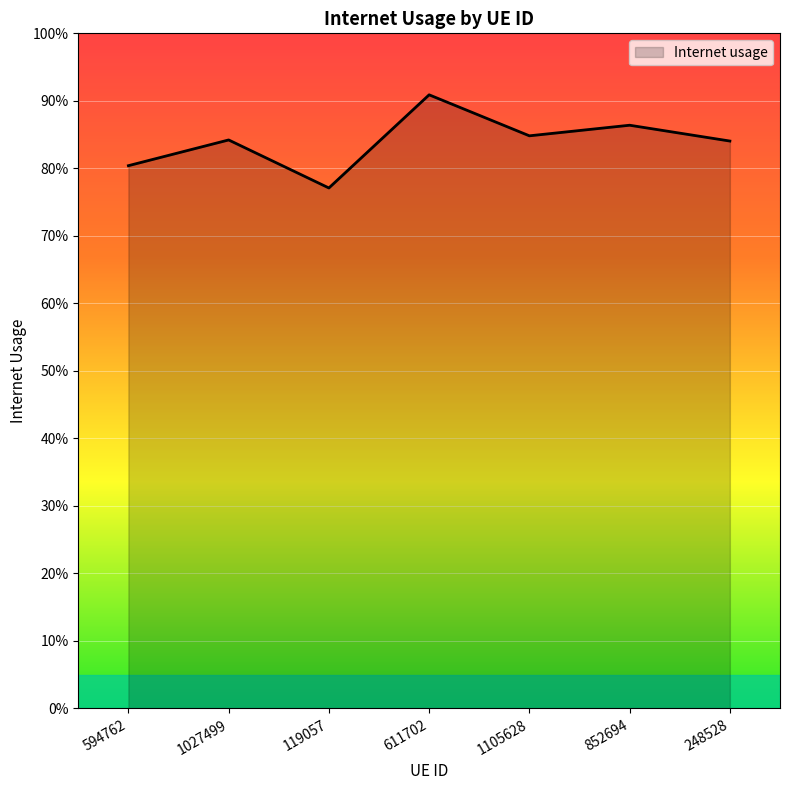

The chart shows a value of 0.8 at 248528. True or false?

True